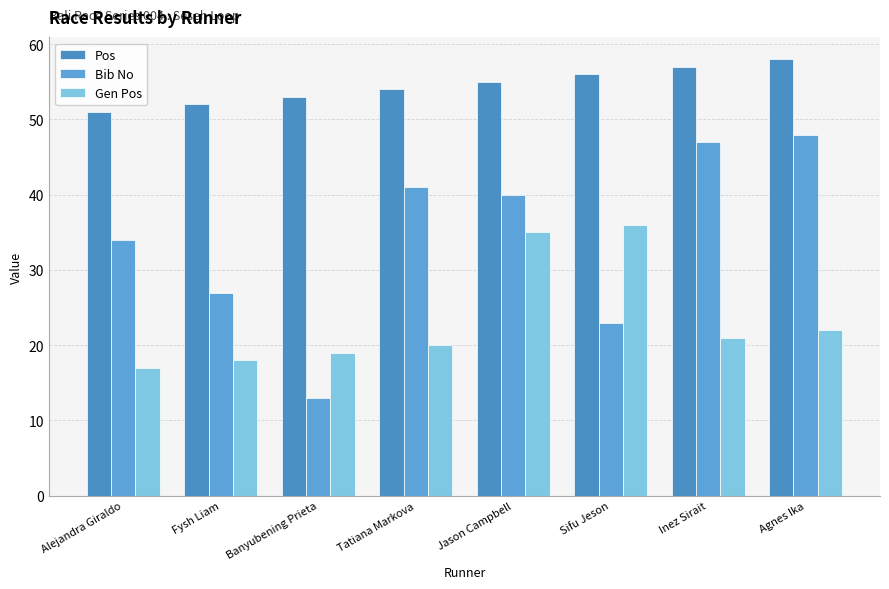

What is the average value of the Bib No series?

34